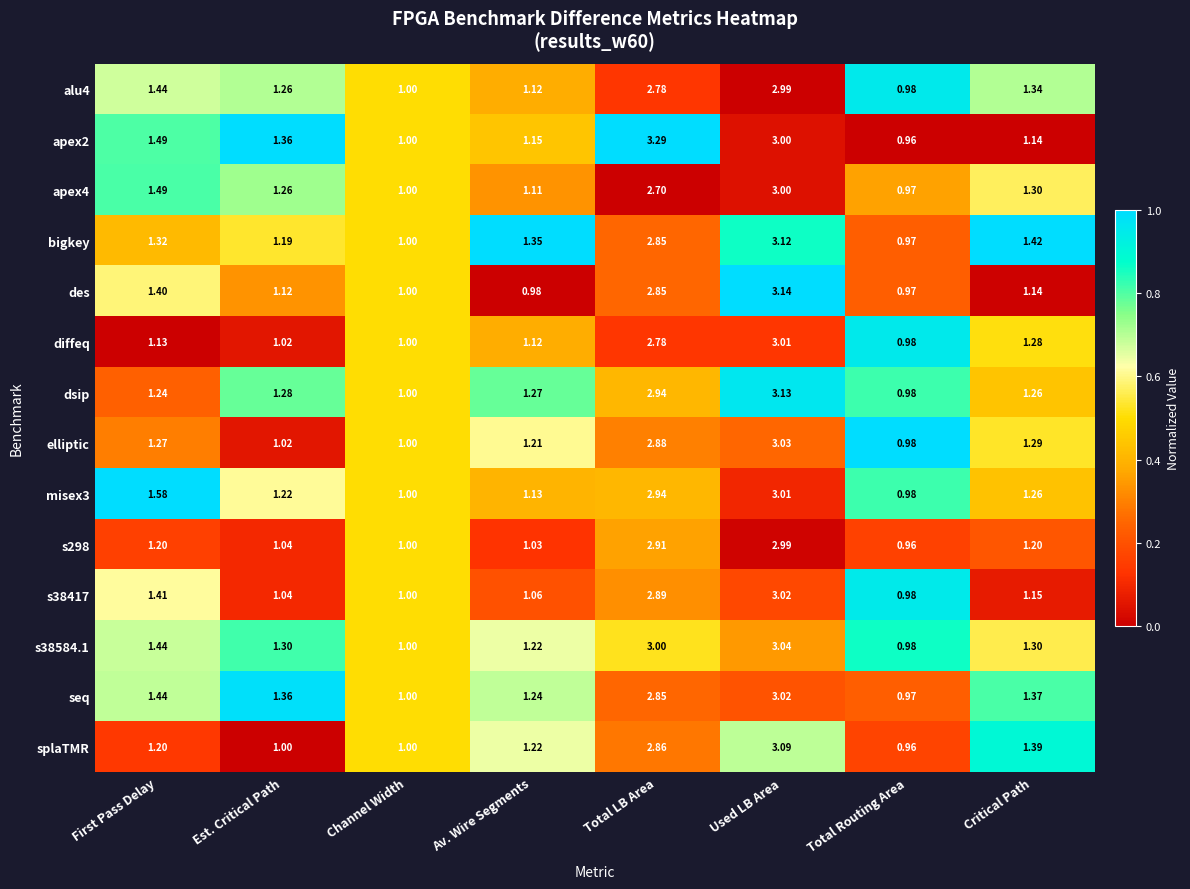

How many distinct data groups are displayed?

14